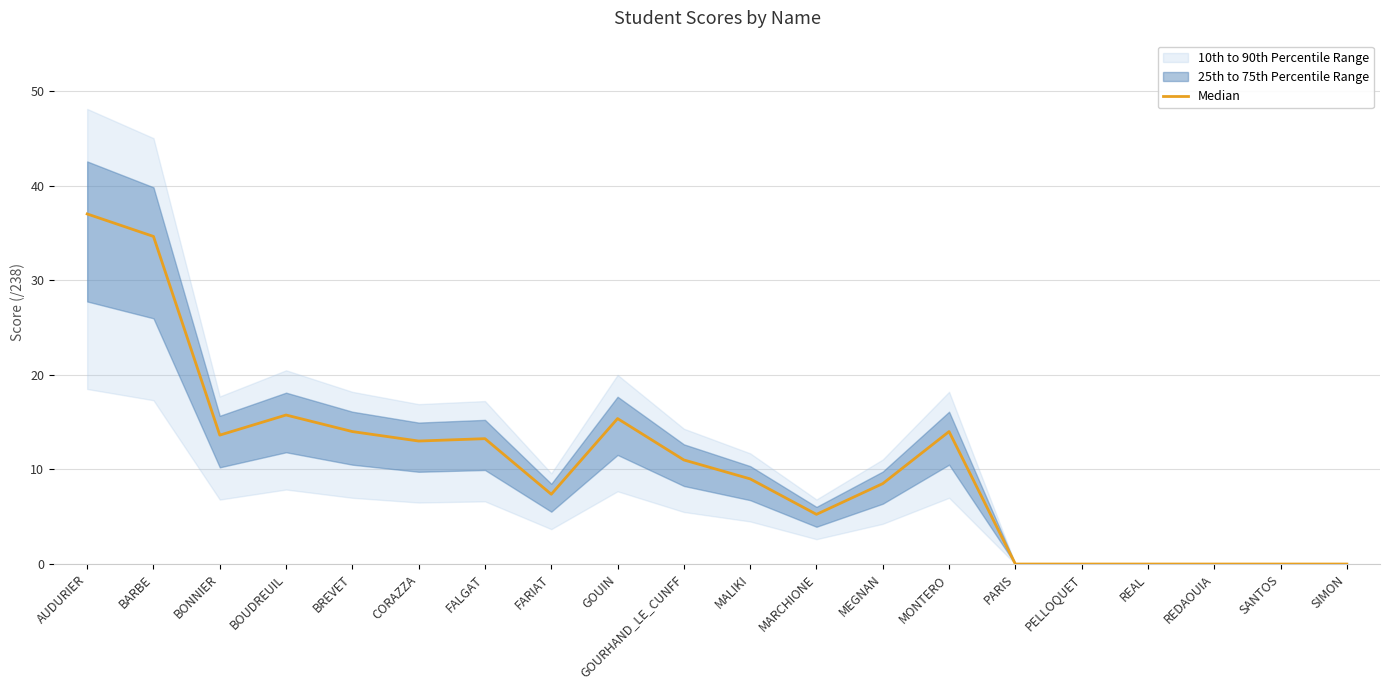

Reading left to right, list all the values displayed in this chart.

37.0	34.6	13.6	15.8	14.0	13.0	13.2	7.4	15.4	11.0	9.0	5.2	8.5	14.0	0.0	0.0	0.0	0.0	0.0	0.0